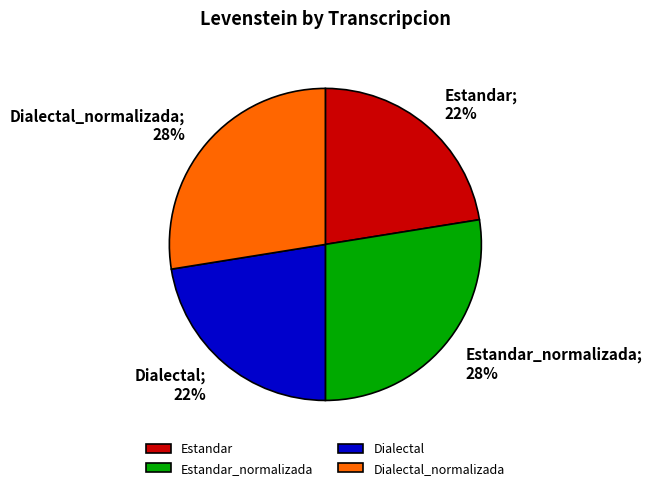

The Dialectal slice represents 22% of the pie. True or false?

True